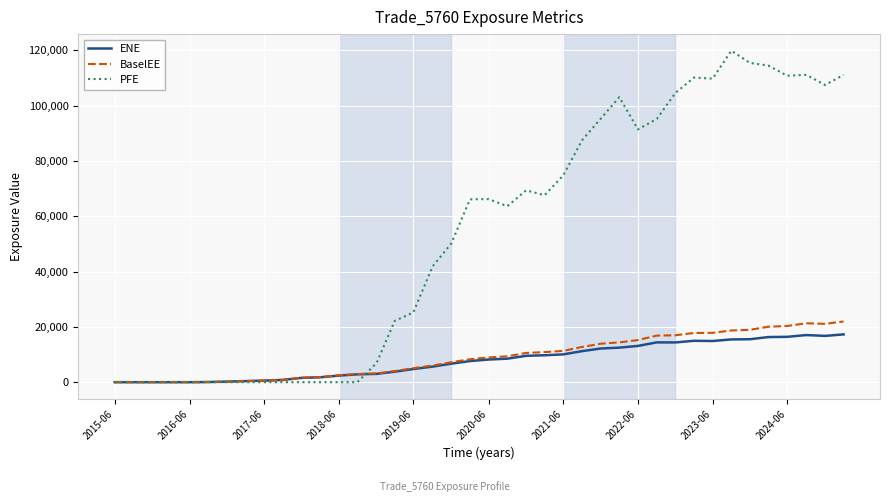

Which series has the largest range (max minus min)?

PFE